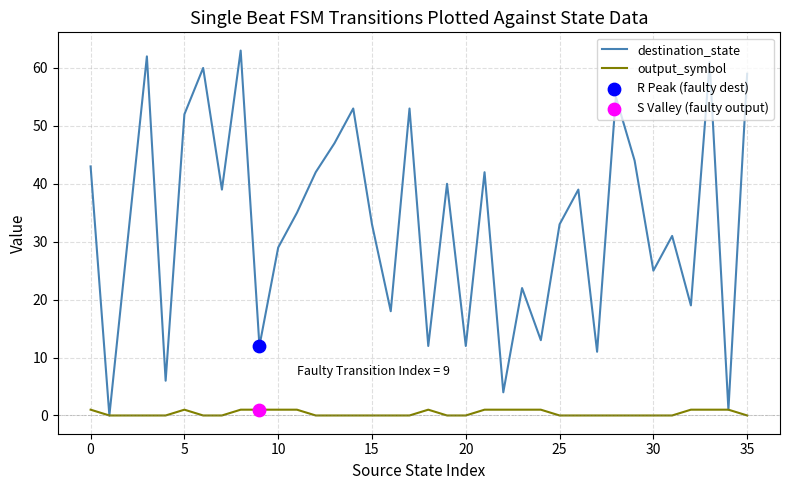

Which series has the largest total across all categories?

destination_state